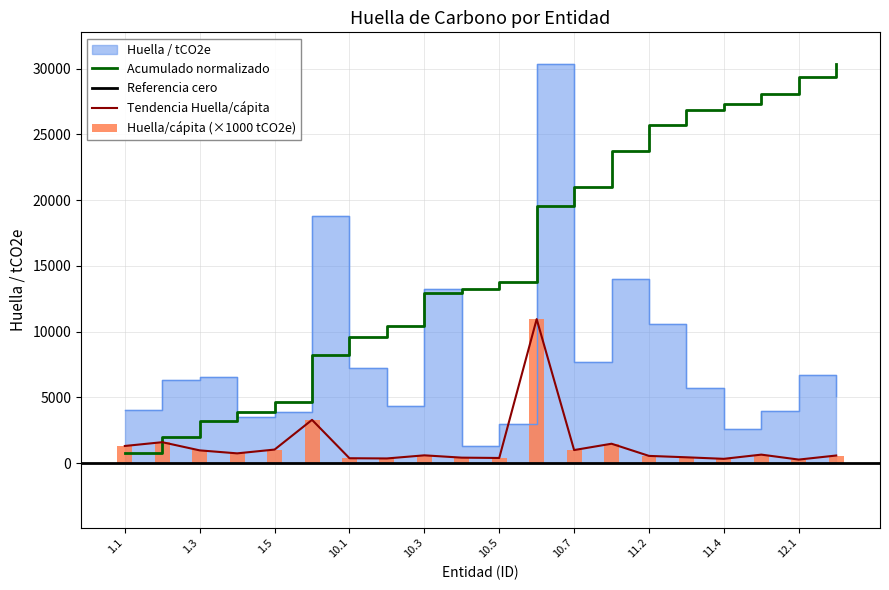

At which label does Huella/cápita / tCO2e reach its peak?

10.6